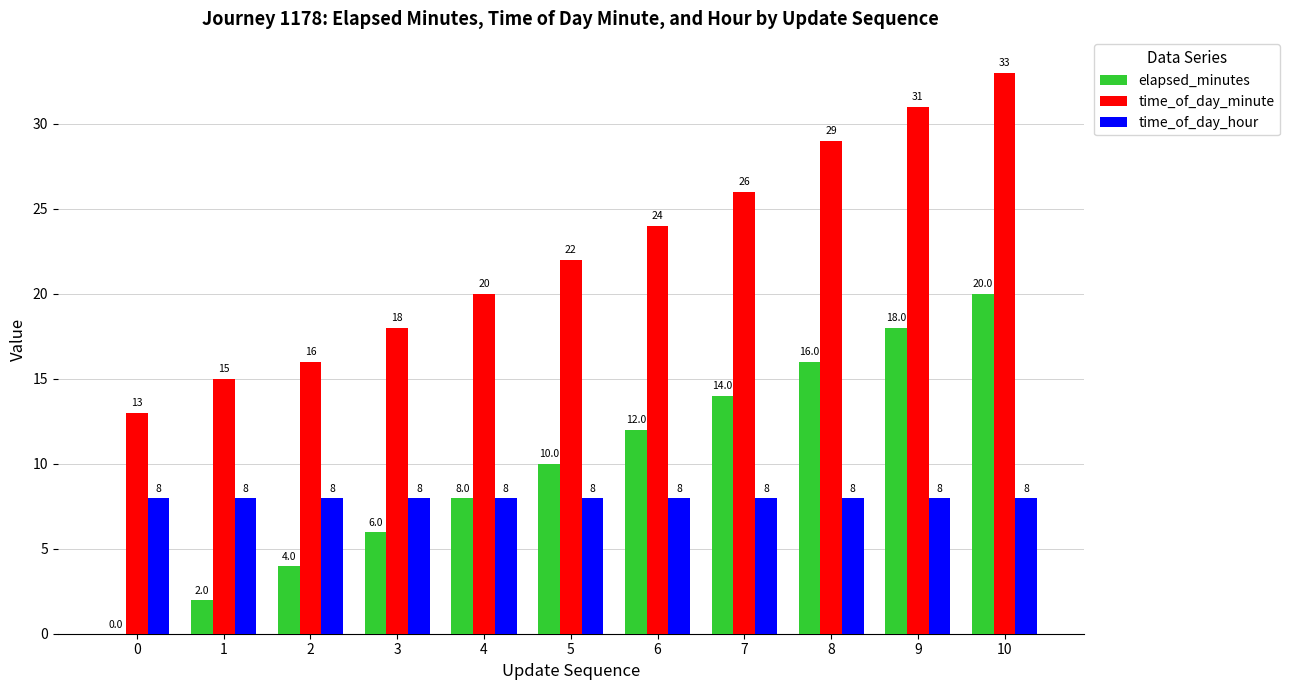

What is the average value of the time_of_day_hour series?

8